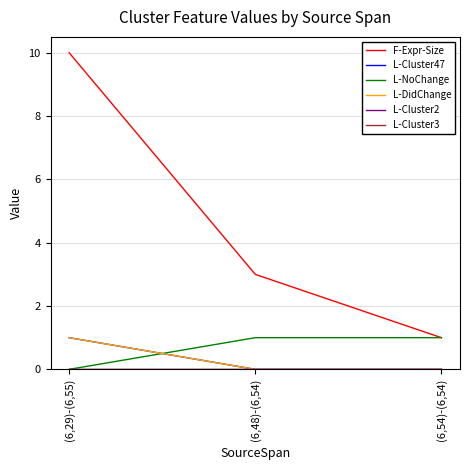

Does the chart have visible grid lines?

Yes